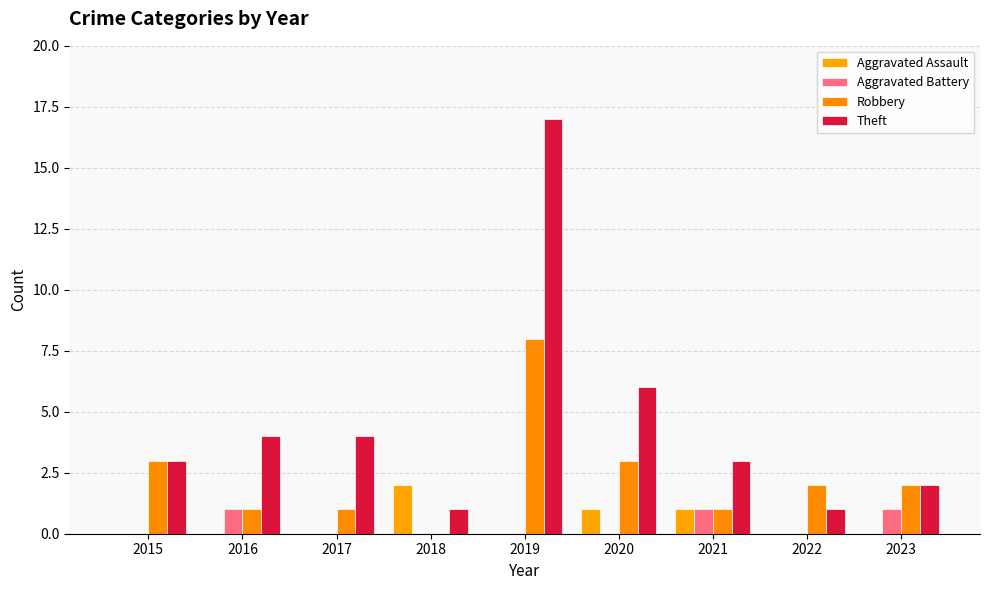

What is the difference between the highest and lowest values at 2019?

17